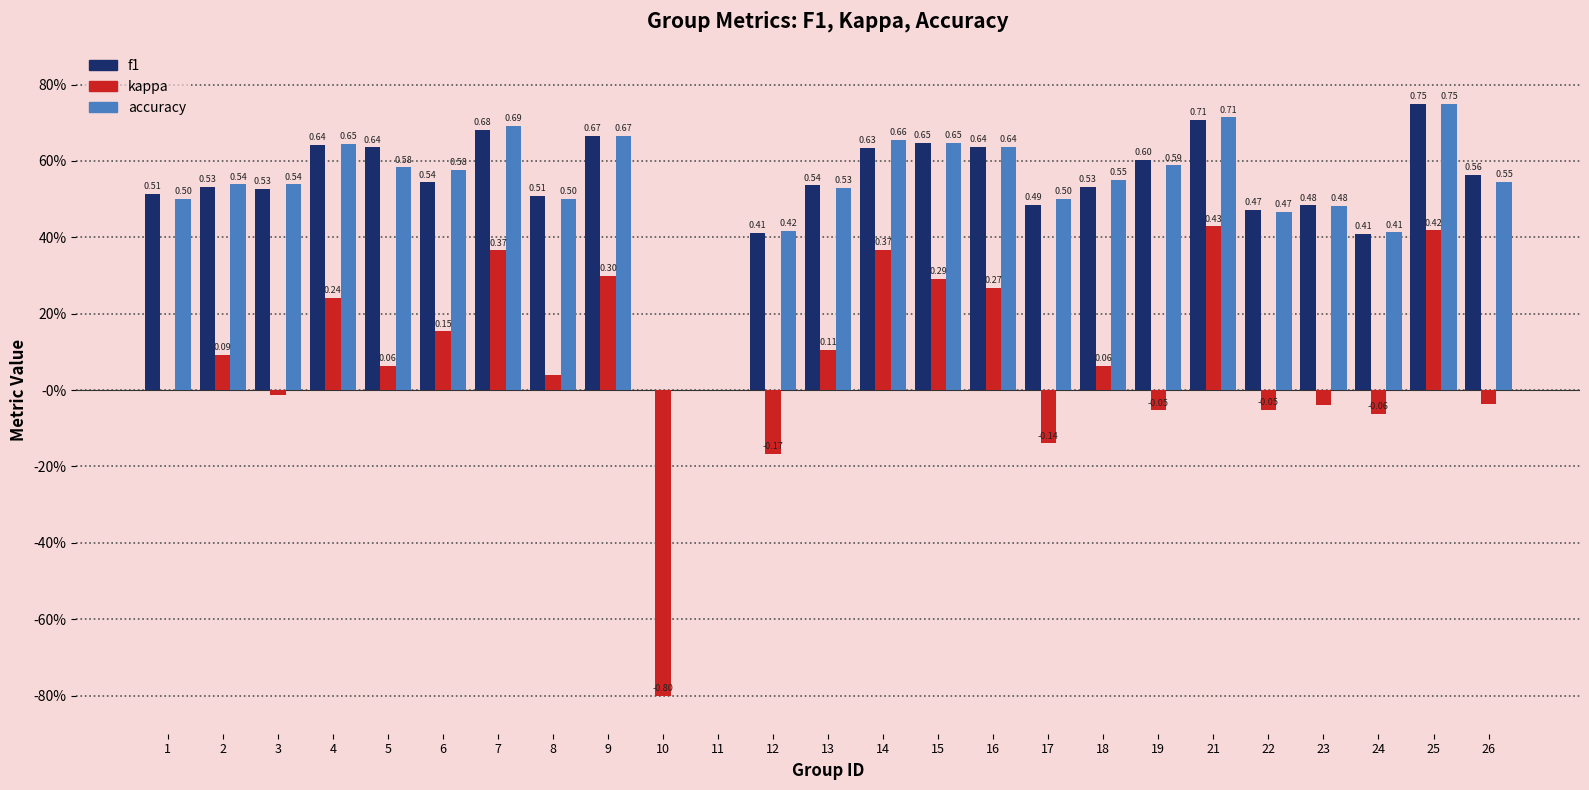

Which label corresponds to the smallest value in the chart?

10